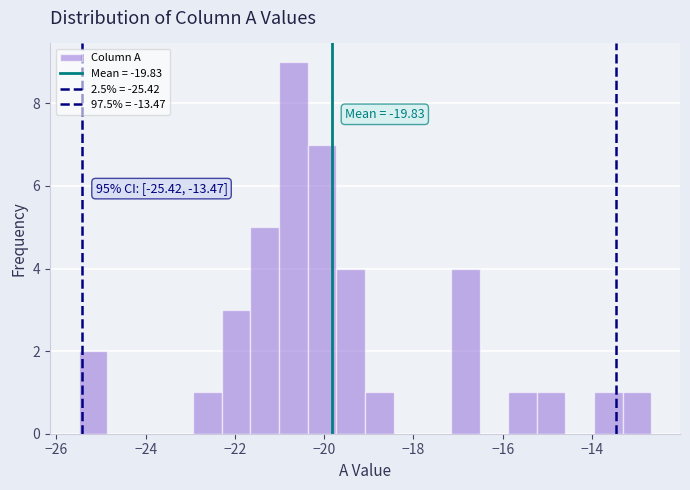

Read against the x-axis, roughly where is the centre of the tallest bar?

-20.6